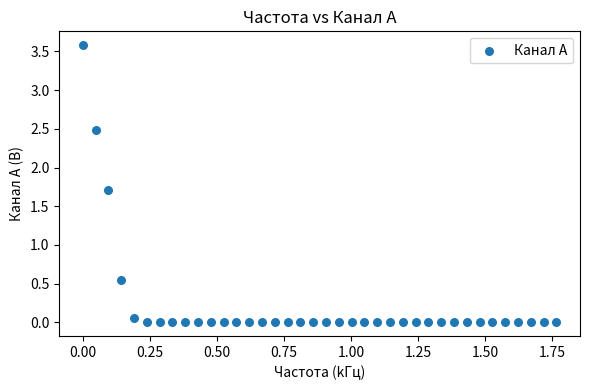

What is the range of Y values (max minus min)?

3.6